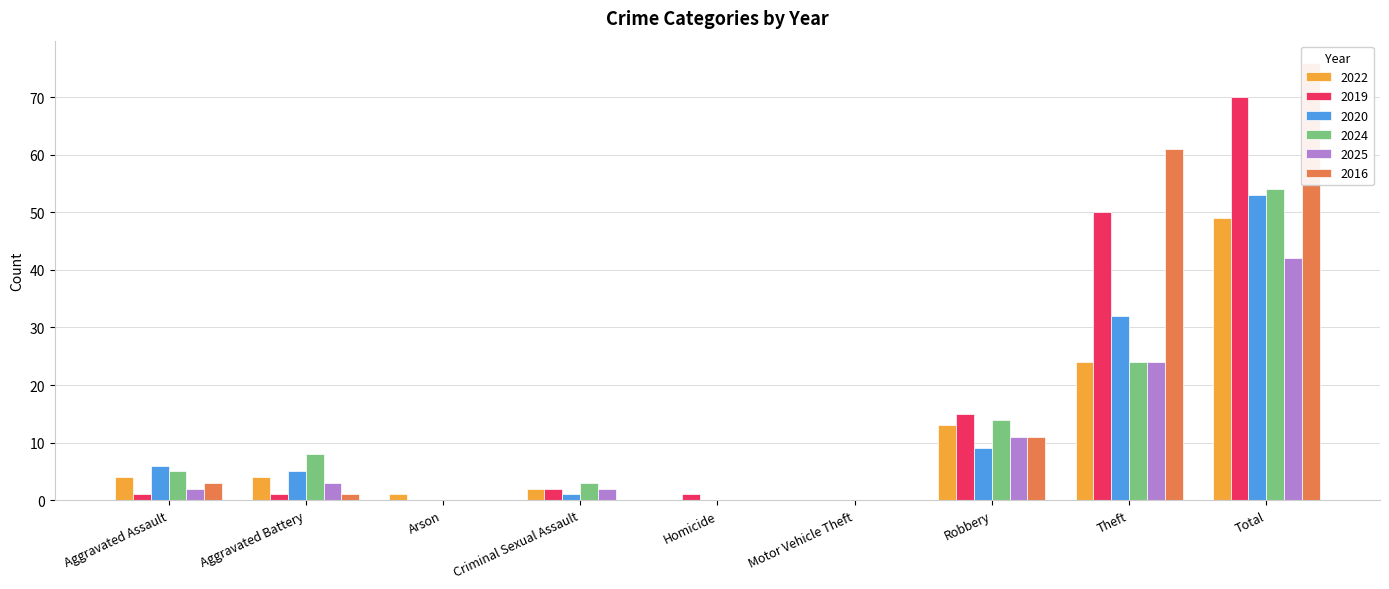

Reading left to right, transcribe all the data shown in this chart.

2022: 4	4	1	2	0	0	13	24	49
2019: 1	1	0	2	1	0	15	50	70
2020: 6	5	0	1	0	0	9	32	53
2024: 5	8	0	3	0	0	14	24	54
2025: 2	3	0	2	0	0	11	24	42
2016: 3	1	0	0	0	0	11	61	76